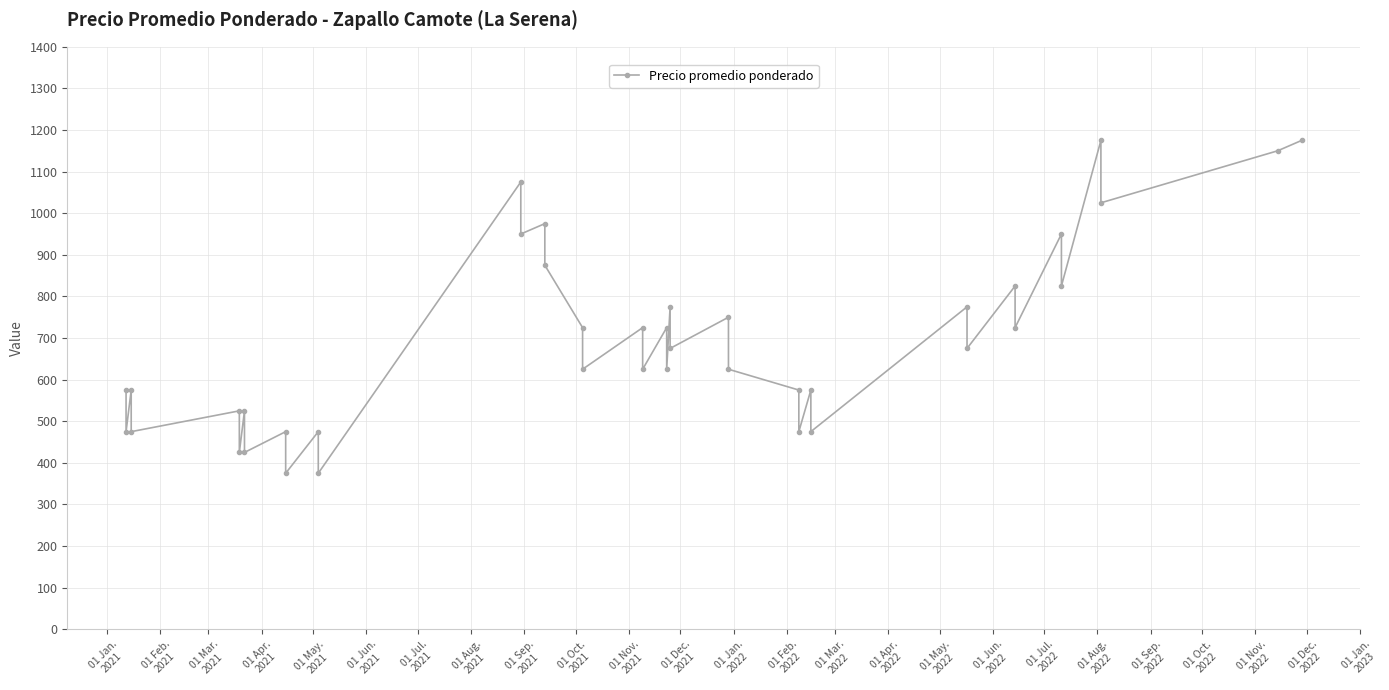

Reading left to right, what are all the values shown in this chart?

575	475	575	475	525	425	525	425	475	375	475	375	1075	950	975	875	725	625	725	625	725	625	775	675	750	625	575	475	575	475	775	675	825	725	950	825	1175	1025	1150	1175